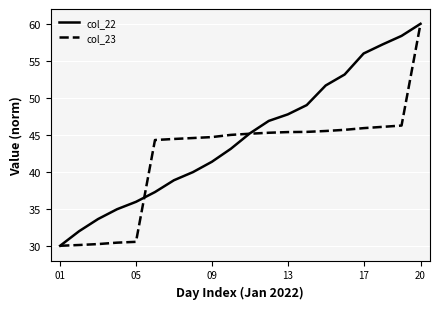

What is the maximum value for col_23?

60.0